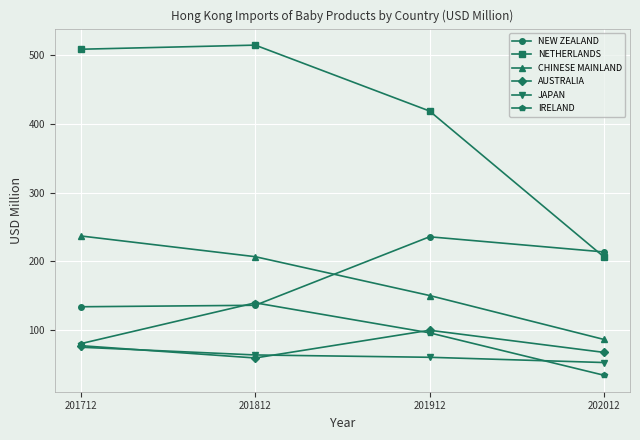

What is the maximum value for CHINESE MAINLAND?

236.7